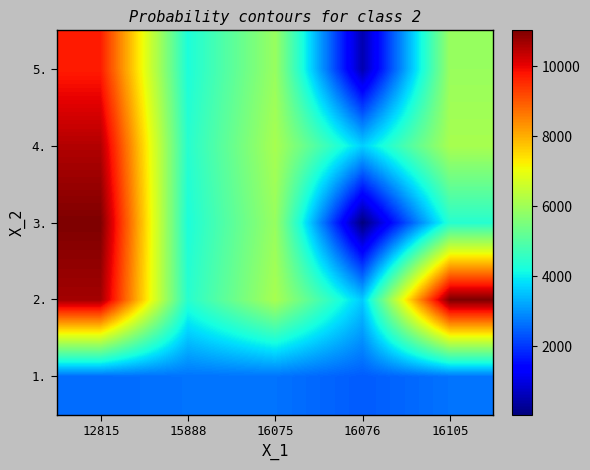

What is the smallest value displayed?

50